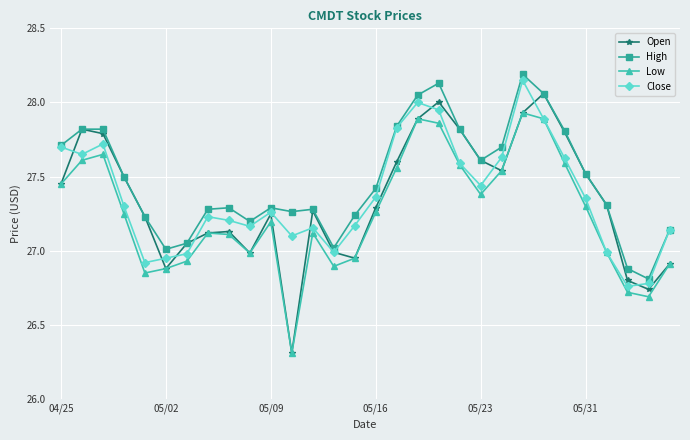

Which series has the widest spread of values?

Open